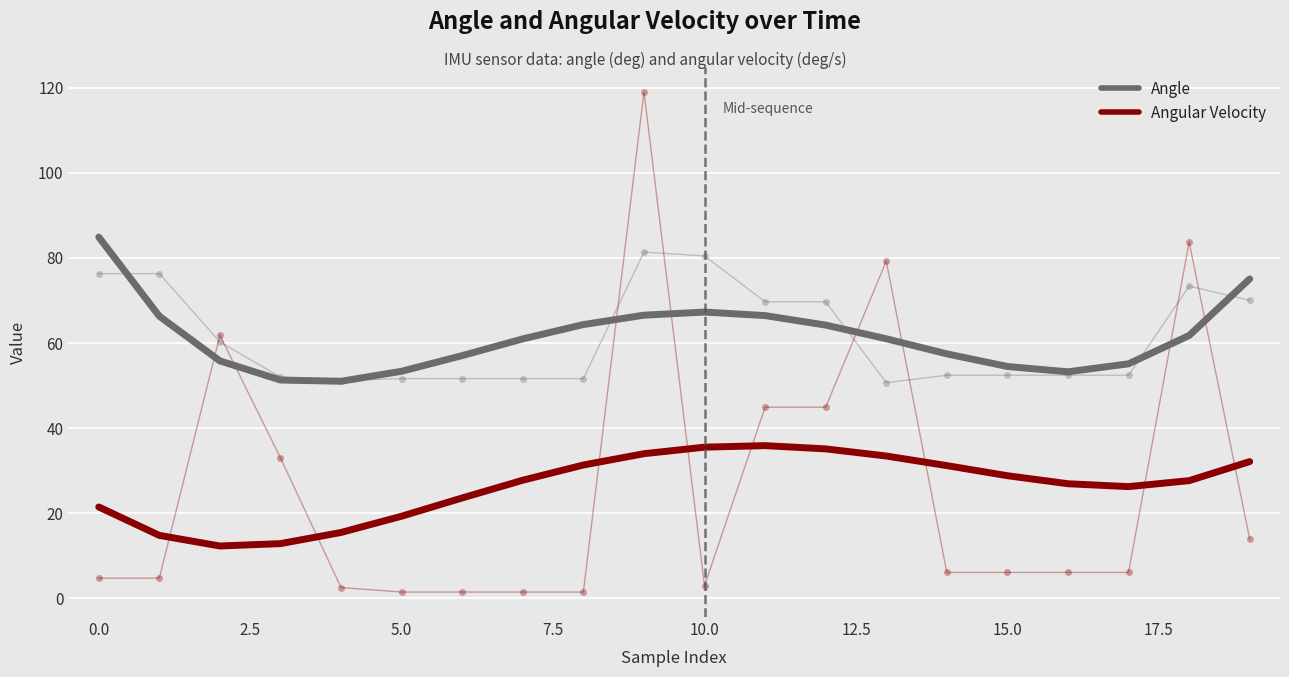

True or false: Angular Velocity and Angle cross at least once.

False